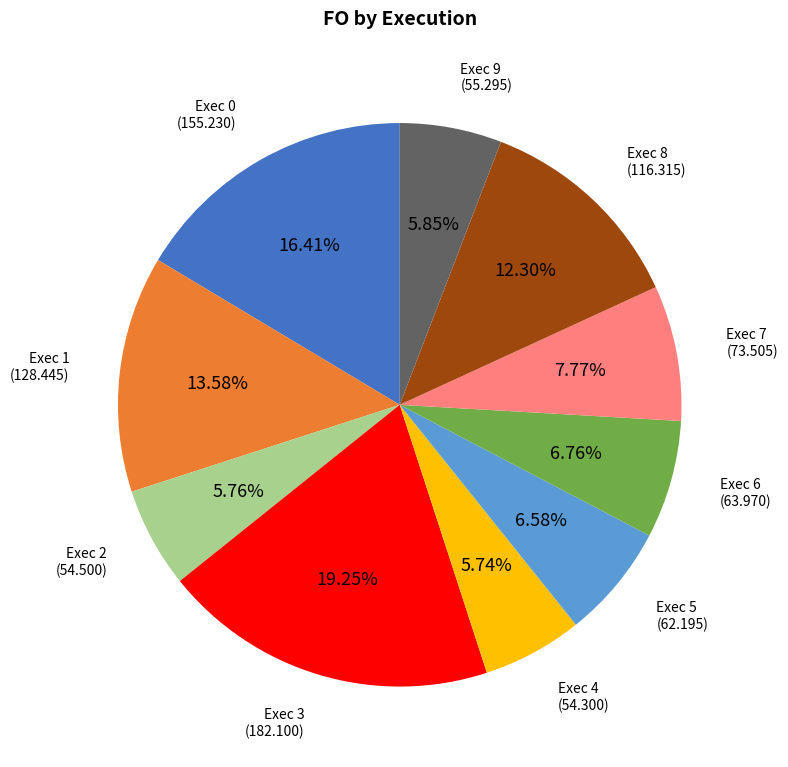

To the nearest percent, what percentage of the pie is Exec 8?

12%